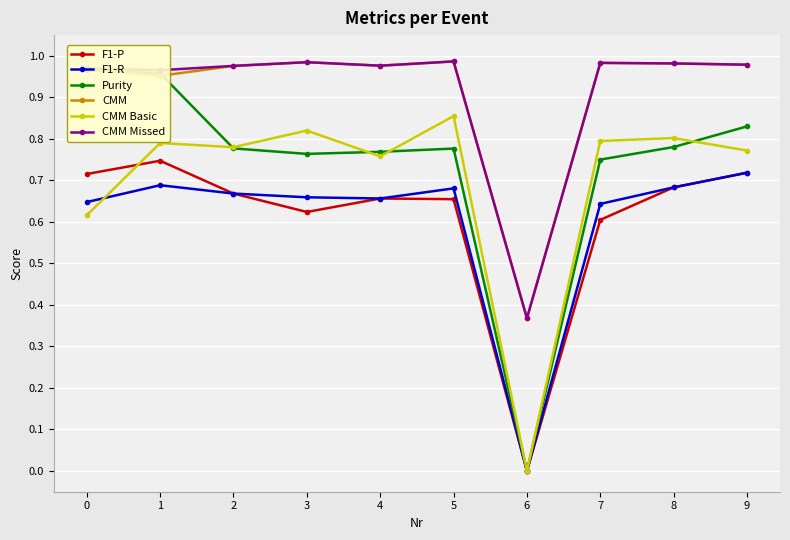

Is the value of F1-P at 3 greater than the value of Purity at 2?

No